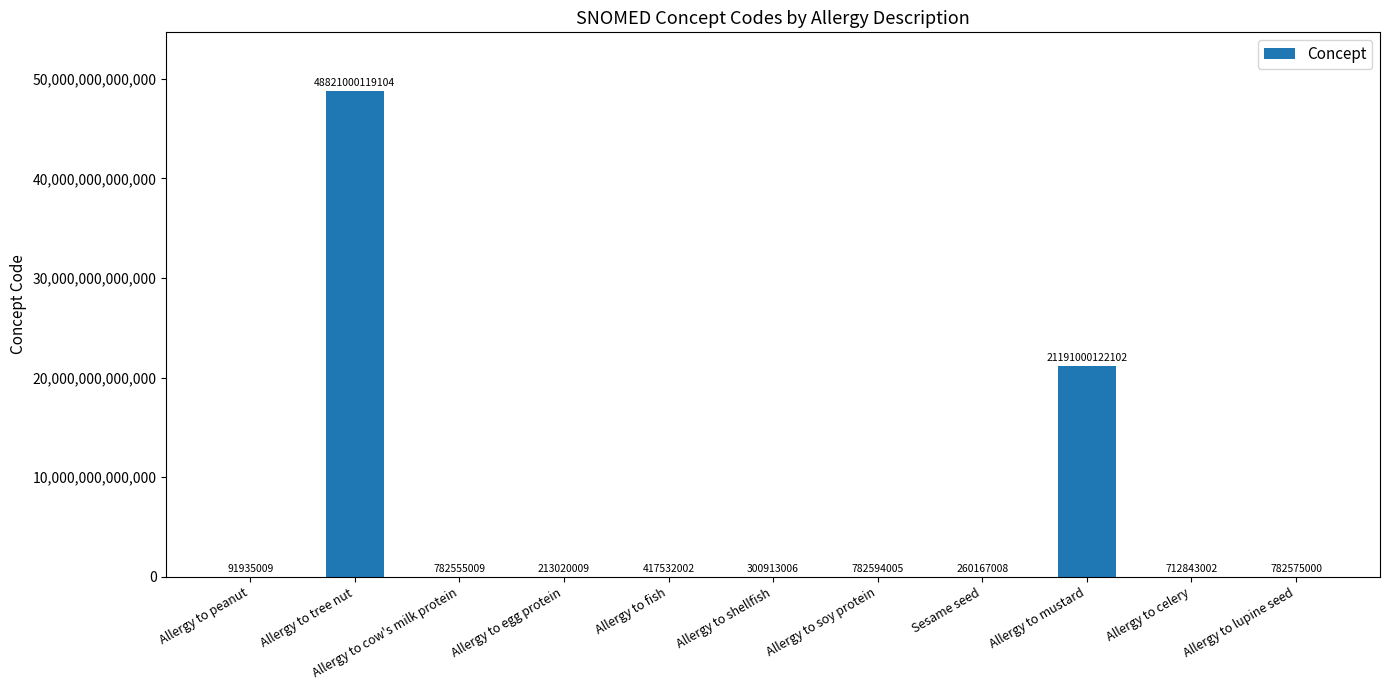

What is the change in value from Allergy to peanut to Allergy to cow's milk protein?

+690620000